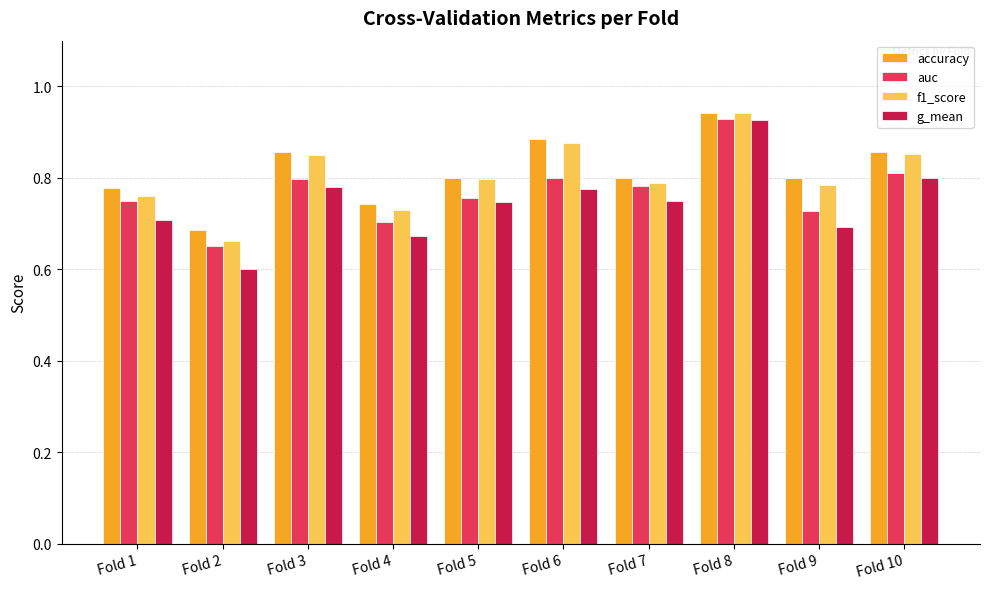

What is the difference between the maximum and minimum values in the f1_score series?

0.3